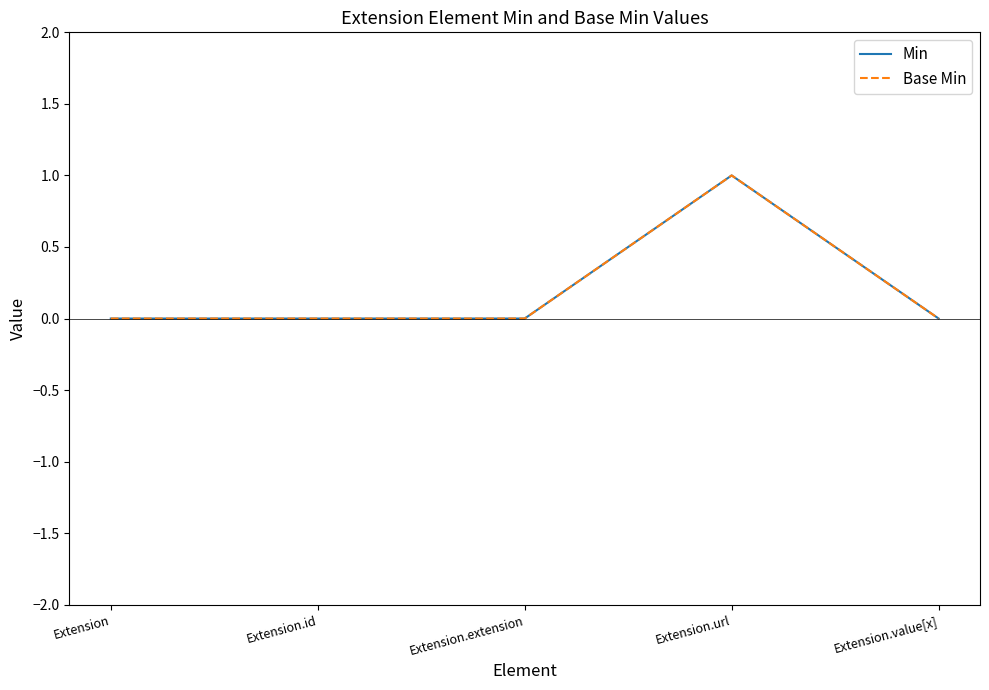

Is this an area chart (filled region under the line)?

No